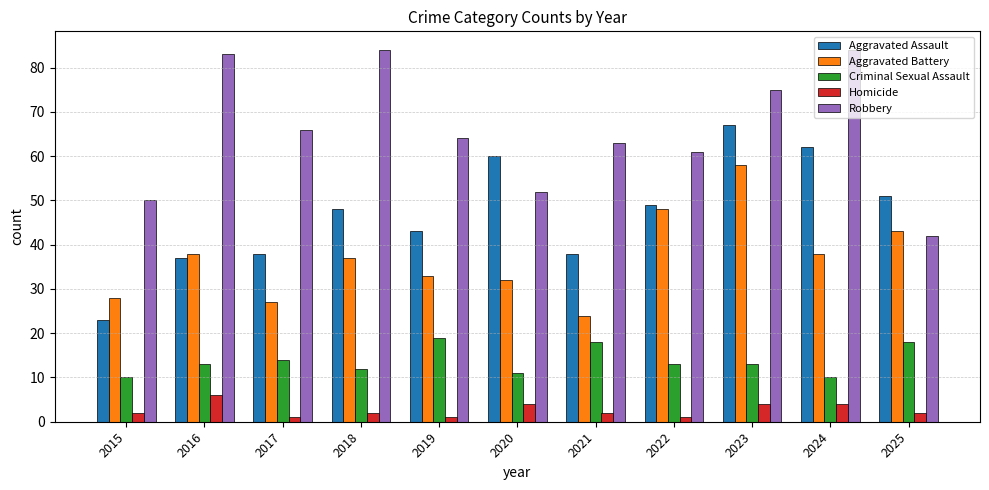

Does the chart contain any negative values?

No